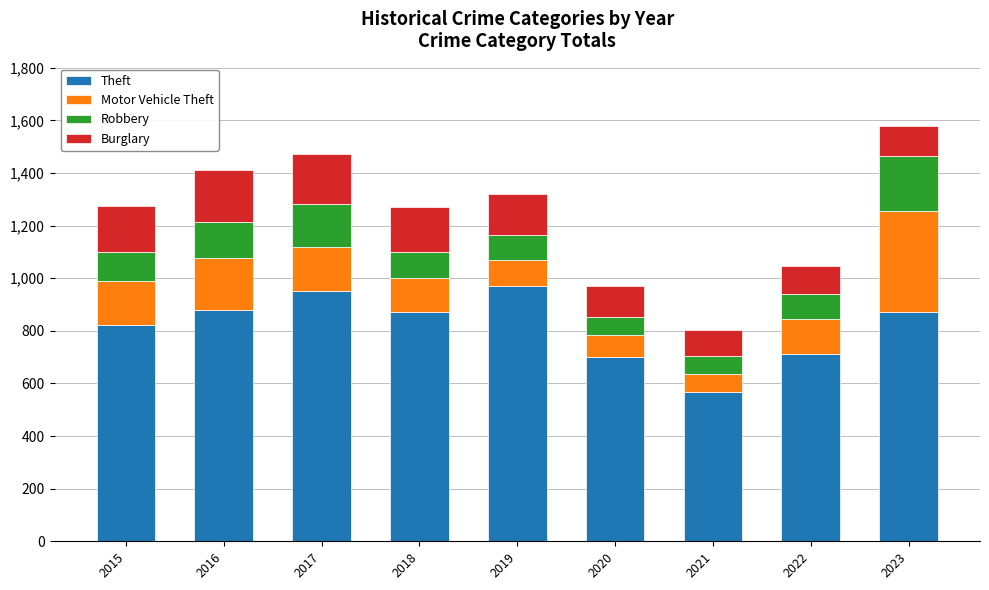

The value of Theft at 2020 is 701. True or false?

True